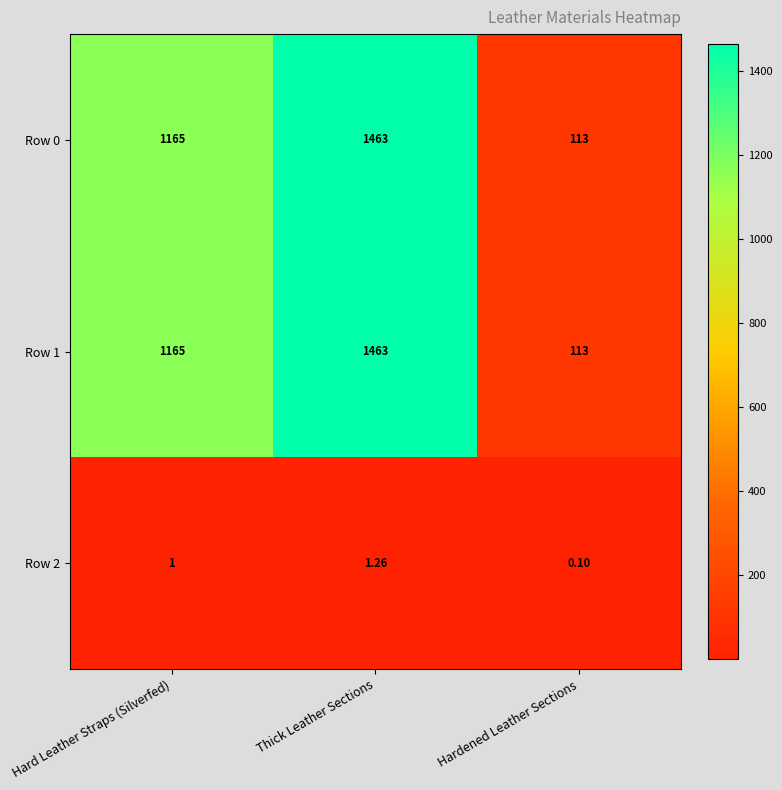

At which label is Row 2 closest to 0?

Hardened Leather Sections